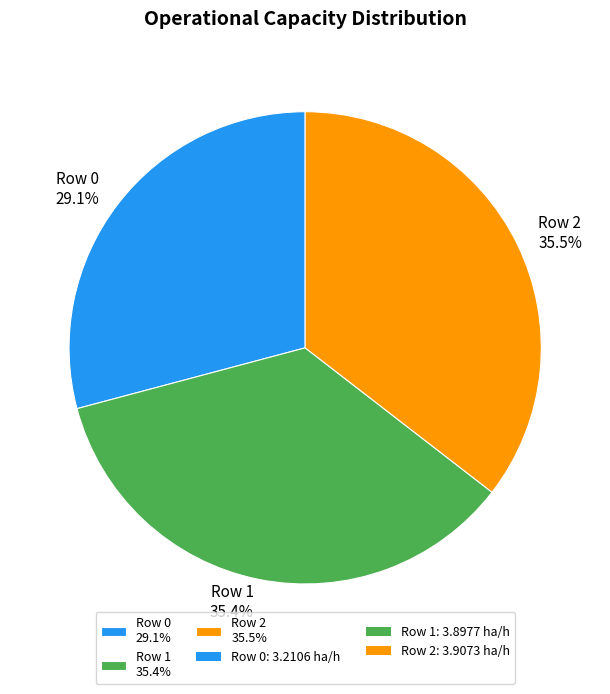

To the nearest percent, what is the average slice percentage?

33%